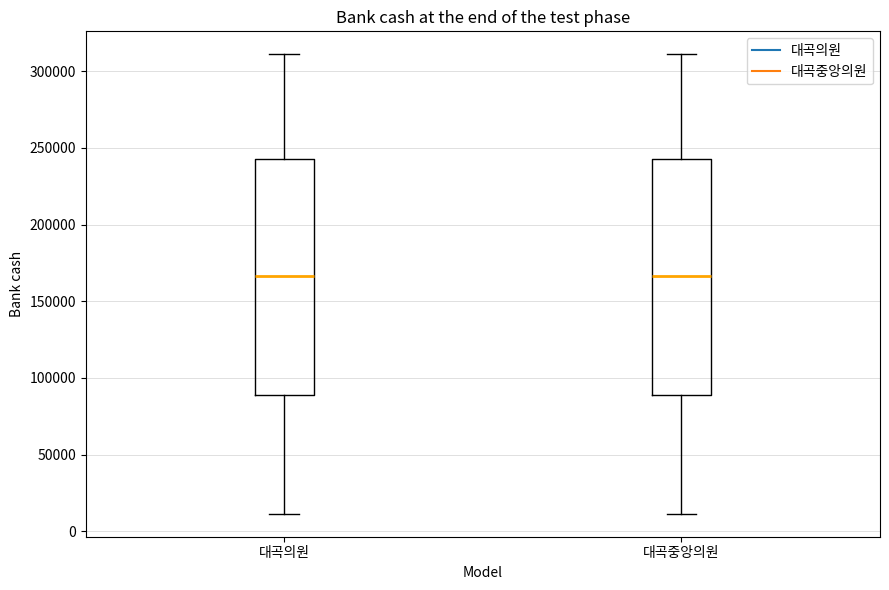

Where does the lower whisker of the box for 대곡중앙의원 end on the y-axis? The values are not printed on the chart, so give them approximately, as read against the axis.

10000